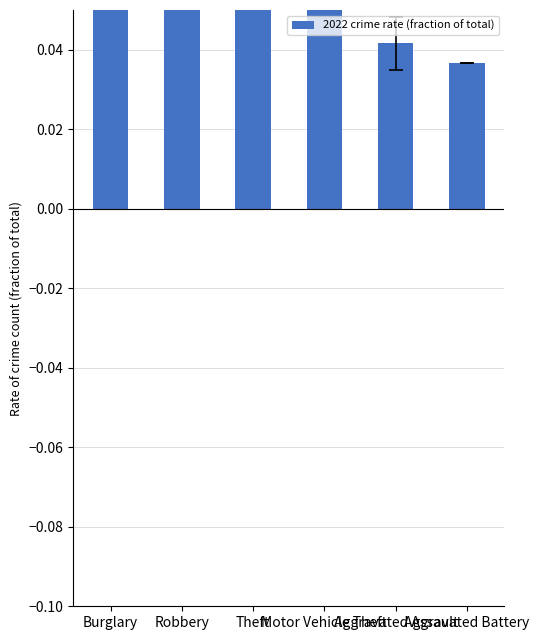

Reading left to right, transcribe all the data shown in this chart.

Burglary=0.1	Robbery=0.1	Theft=0.7	Motor Vehicle Theft=0.1	Aggravated Assault=0.0	Aggravated Battery=0.0